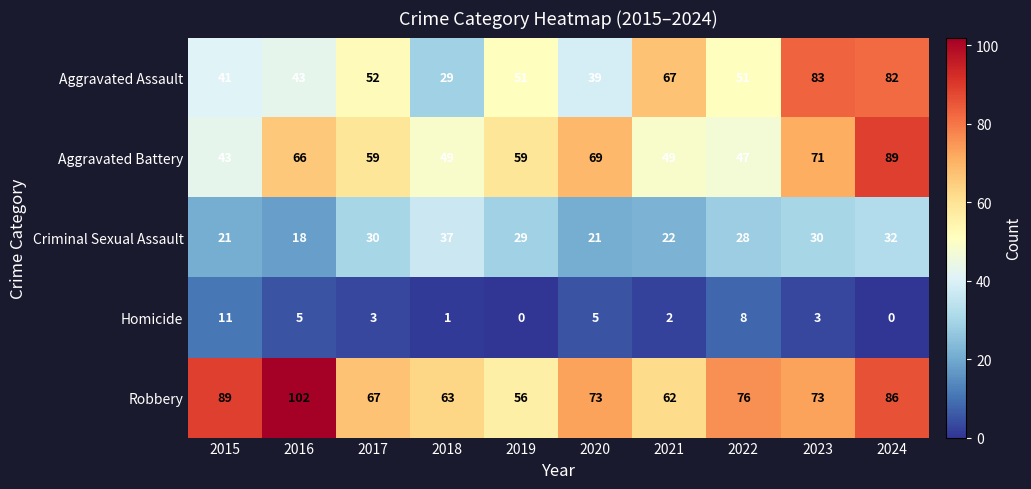

What is the greatest value displayed?

102